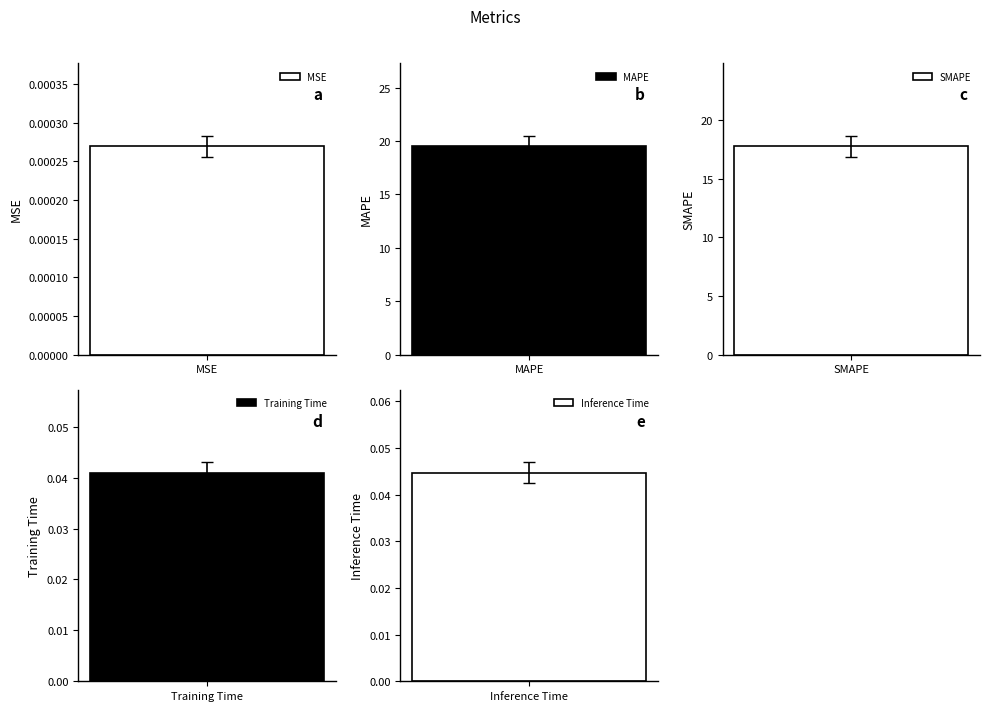

What is the average value?

7.5